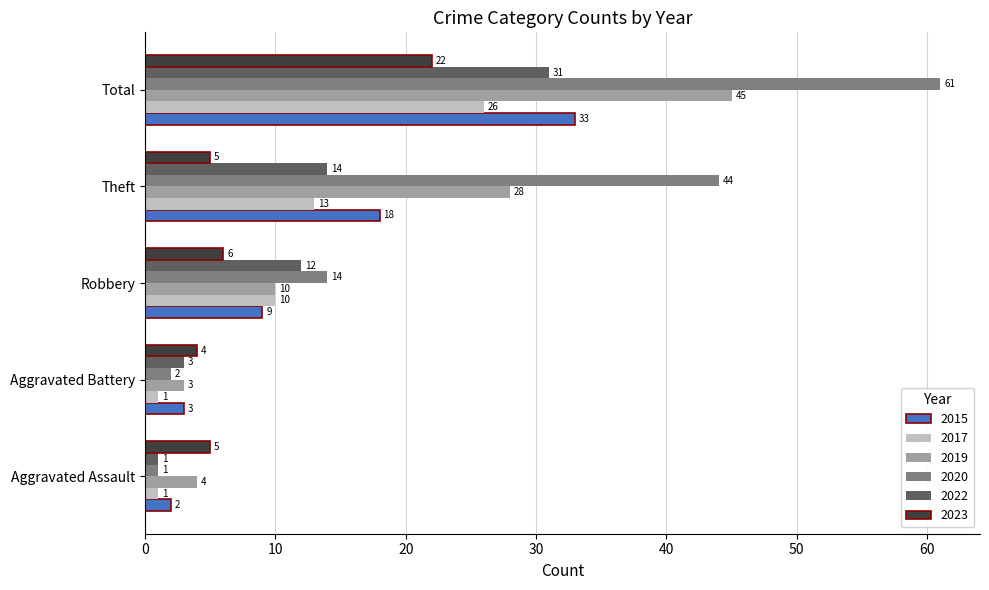

At Theft, list the series in order from smallest to largest.

2023, 2017, 2022, 2015, 2019, 2020